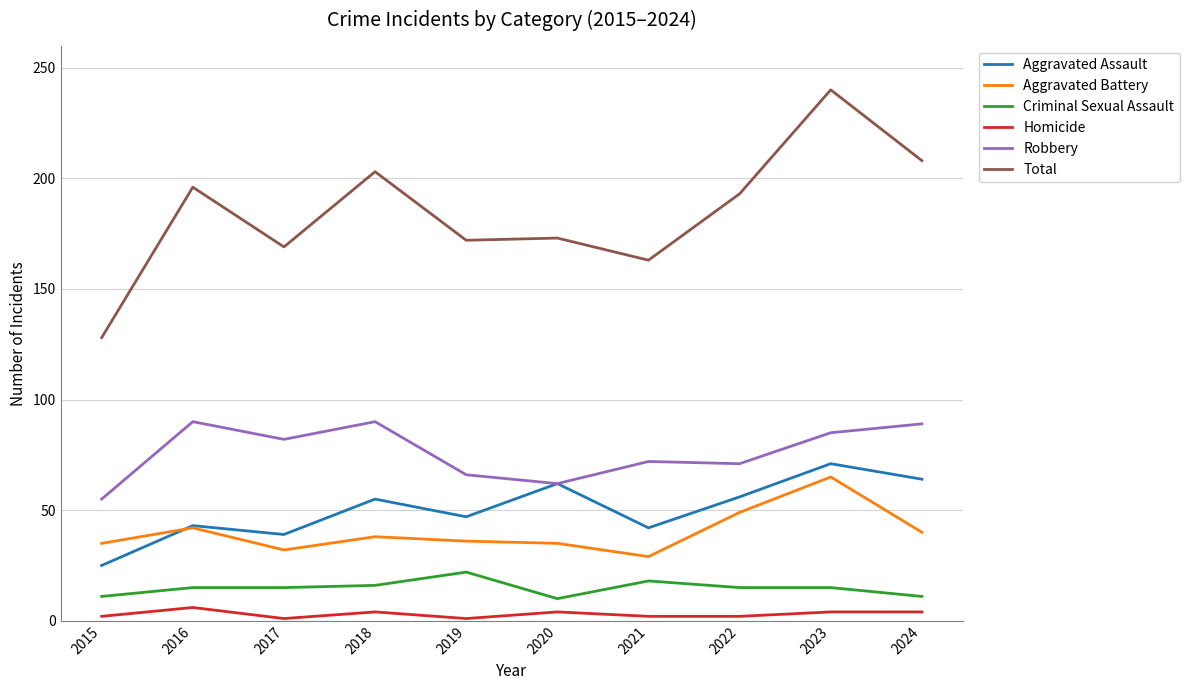

How many distinct data groups are displayed?

6